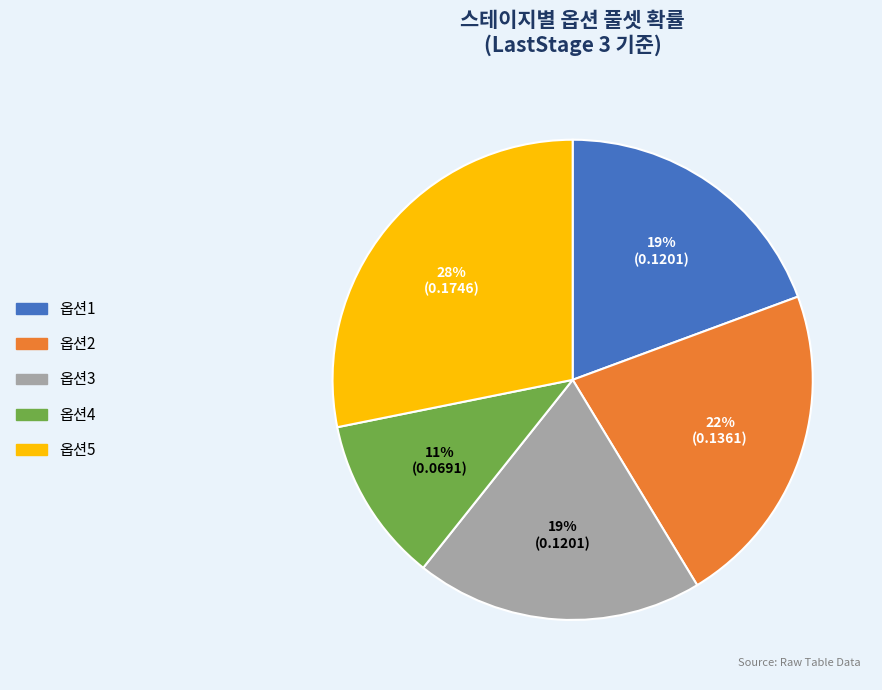

Which category has the biggest portion of the pie?

옵션5